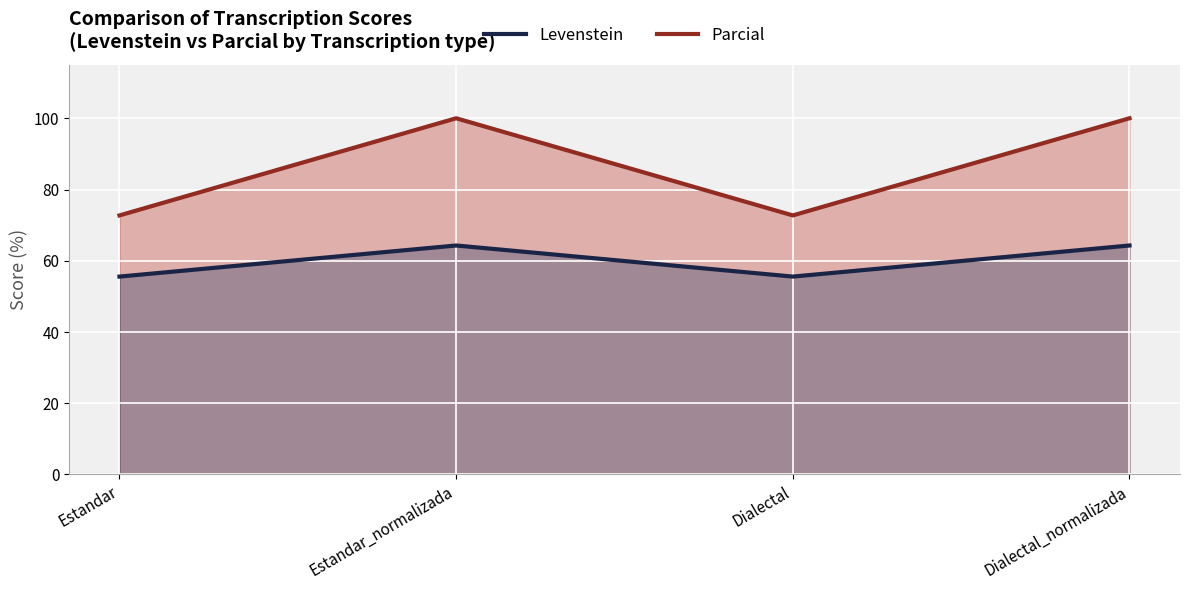

At how many categories does at least one series exceed 76?

2